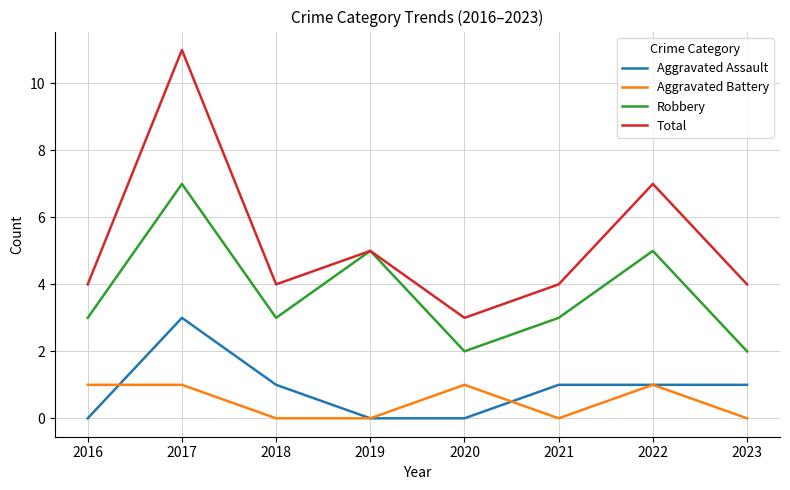

What value does the Robbery series have at 2021?

3